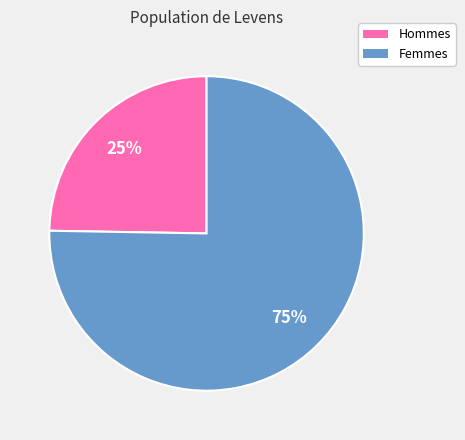

How many segments does this pie chart have?

2